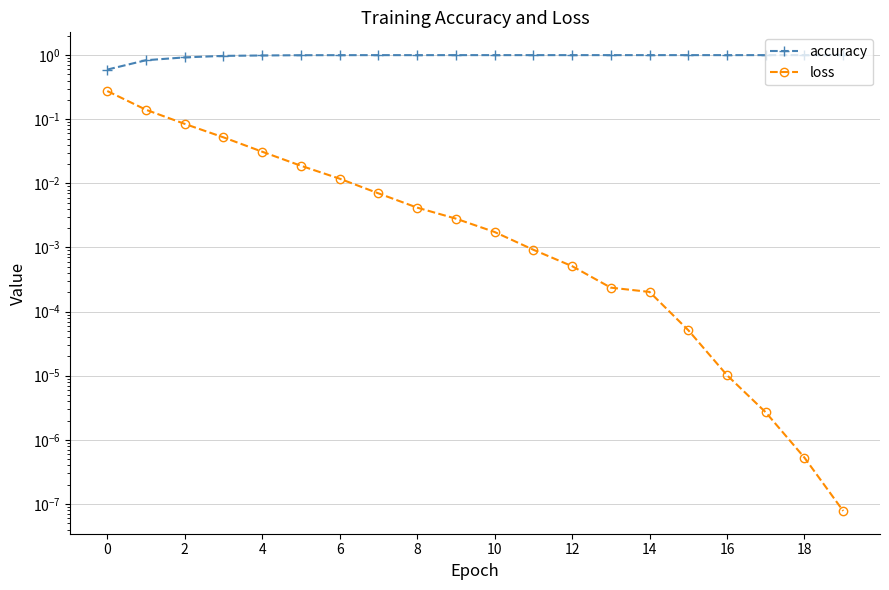

What is the spread (max minus min) of values at 18?

1.0